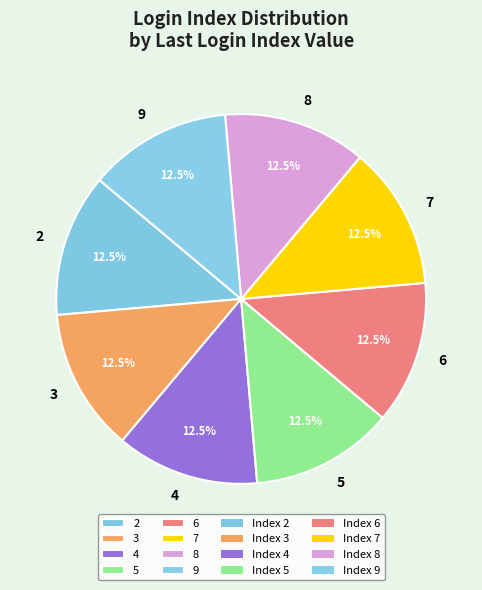

Is there any slice that represents more than half of the pie?

No